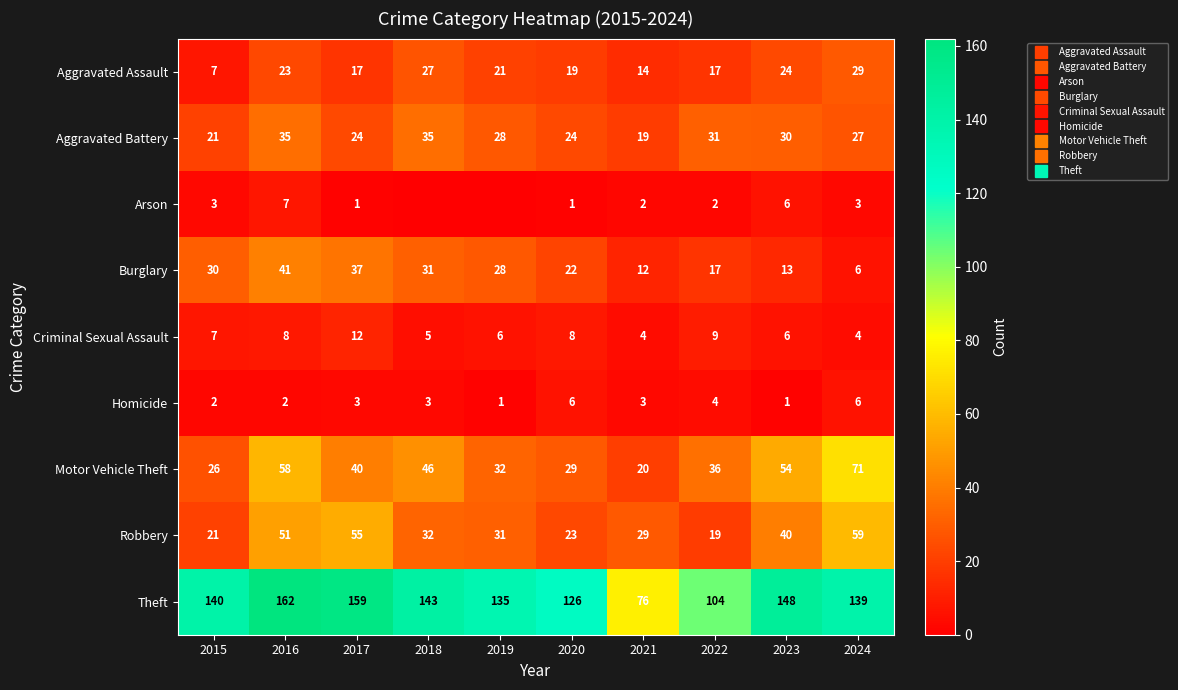

The value of Homicide at 2023 is 1. True or false?

True